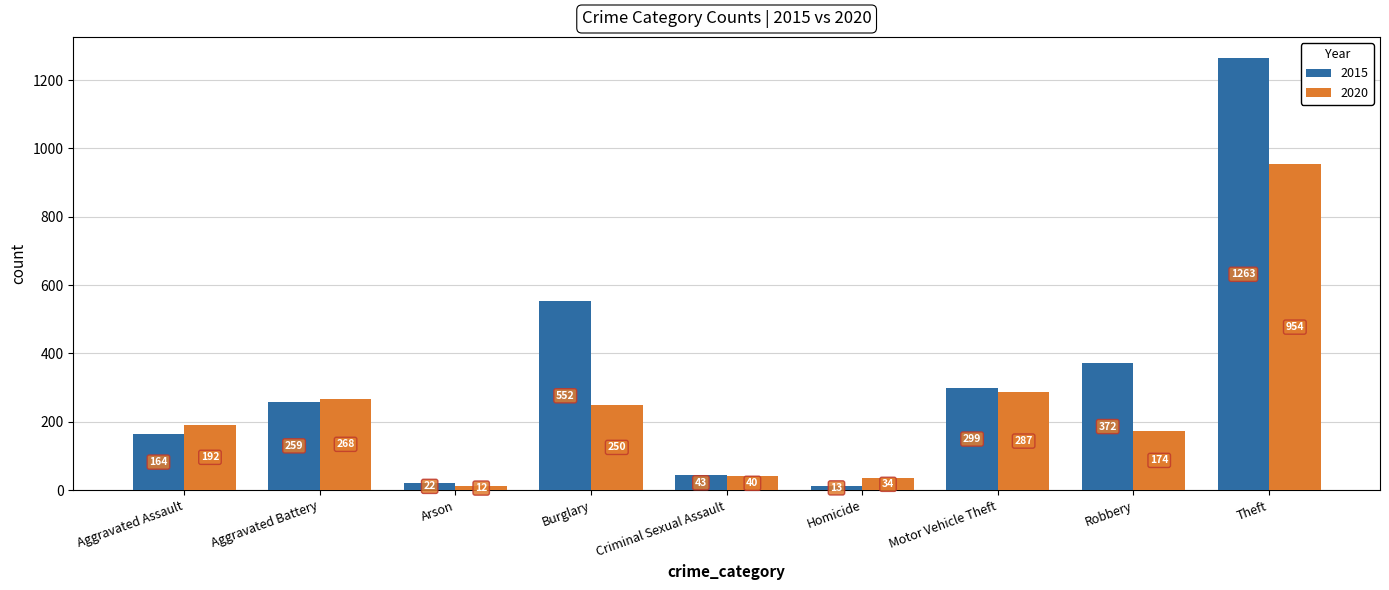

How many groups of bars are there?

9